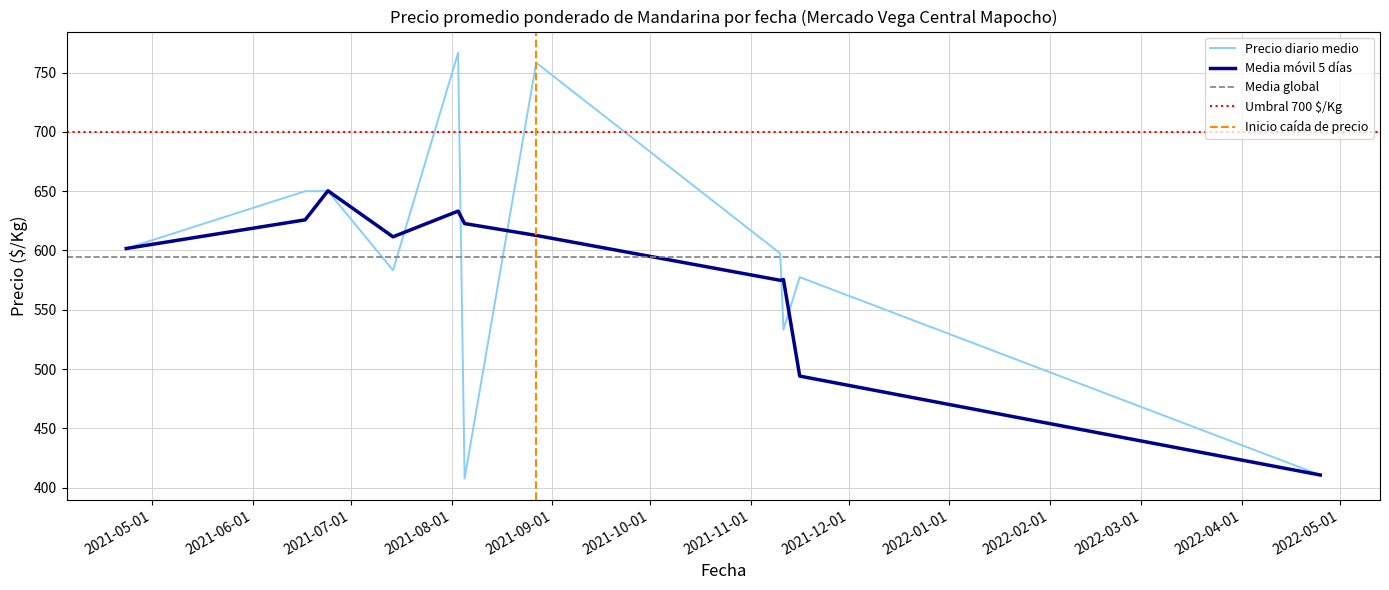

What is the lowest value of the Precio diario medio series?

407.7